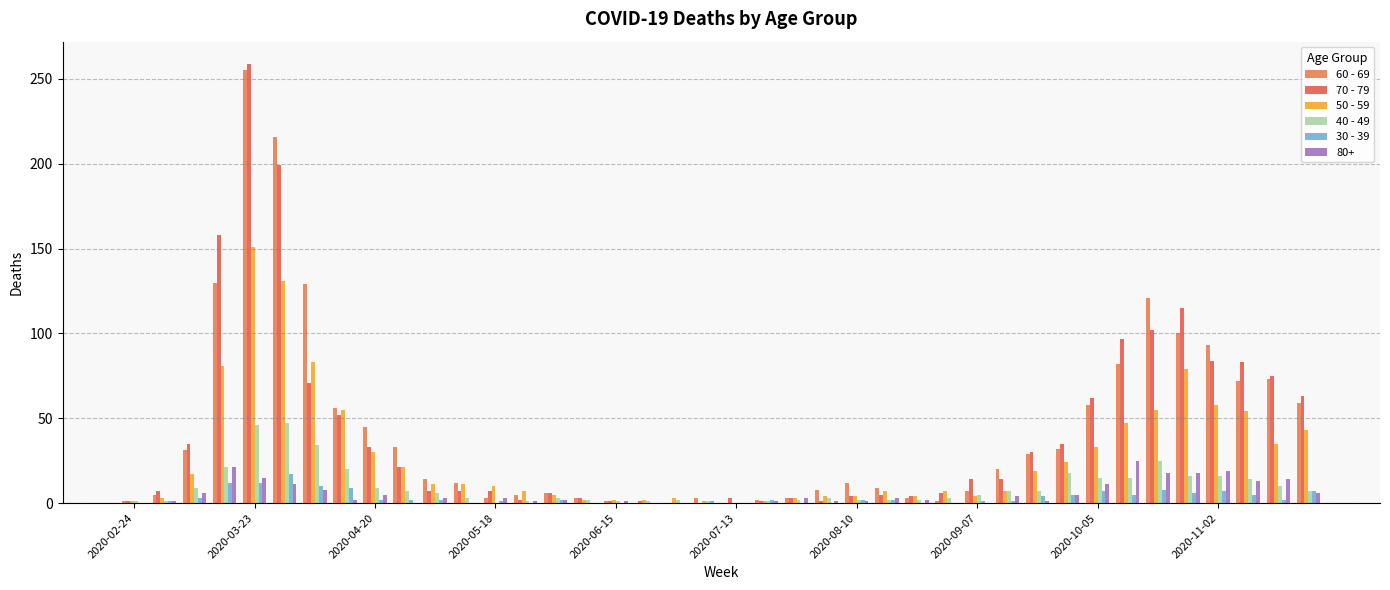

Are the bars horizontal?

No